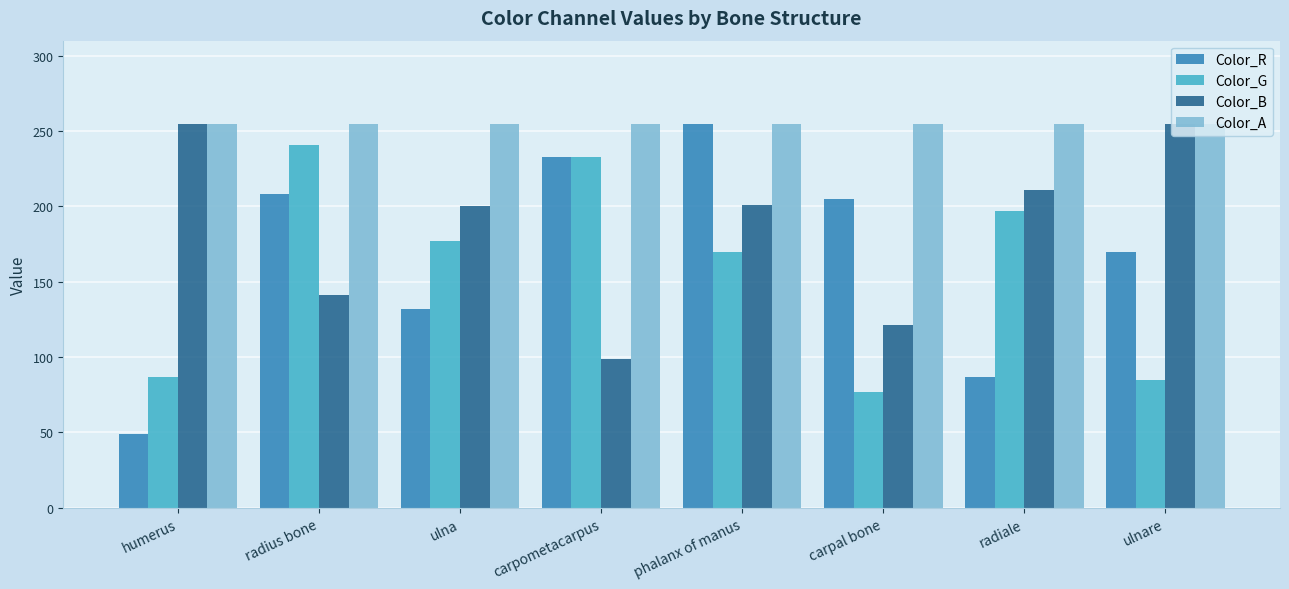

At which label does Color_G reach its peak?

radius bone